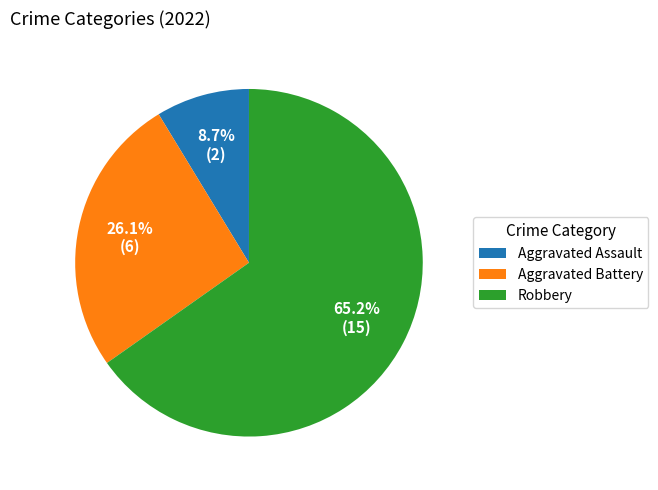

What percentage do Aggravated Assault and Robbery together represent?

73.9%